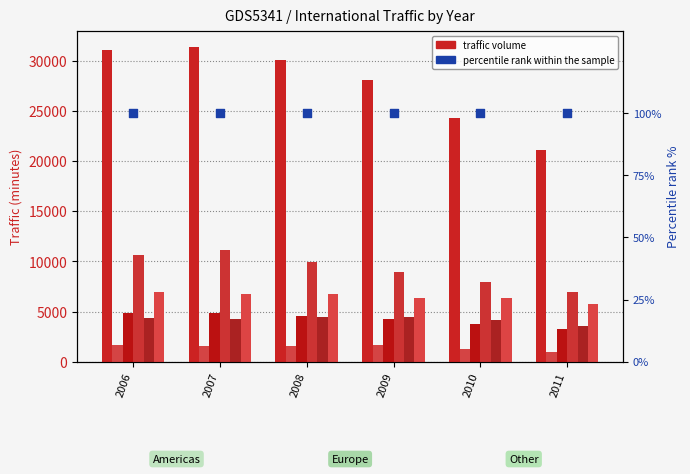

At how many categories does at least one series exceed 18892?

6